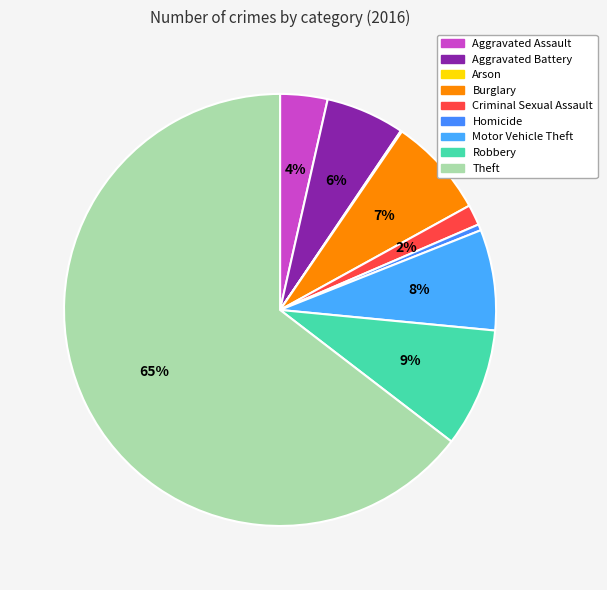

Does Theft account for over 50% of the chart?

Yes